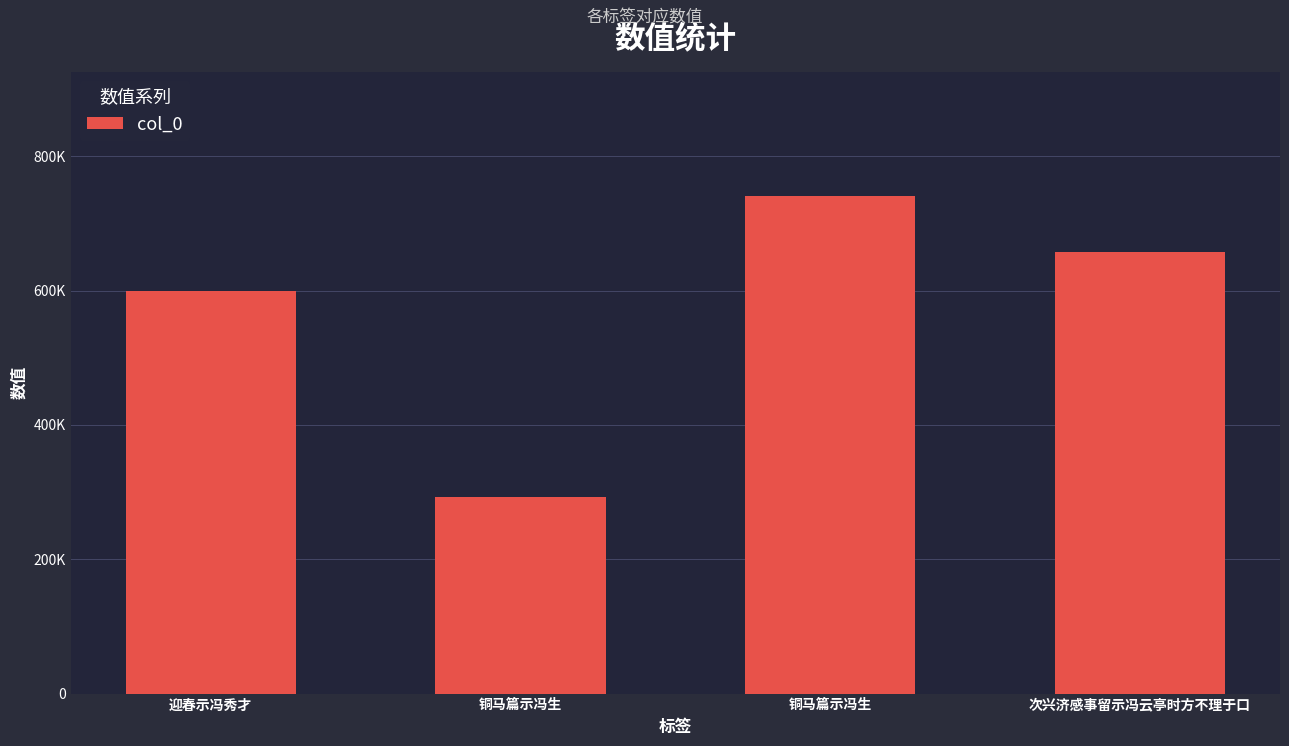

What is the value of the 2nd bar from the left?

293452